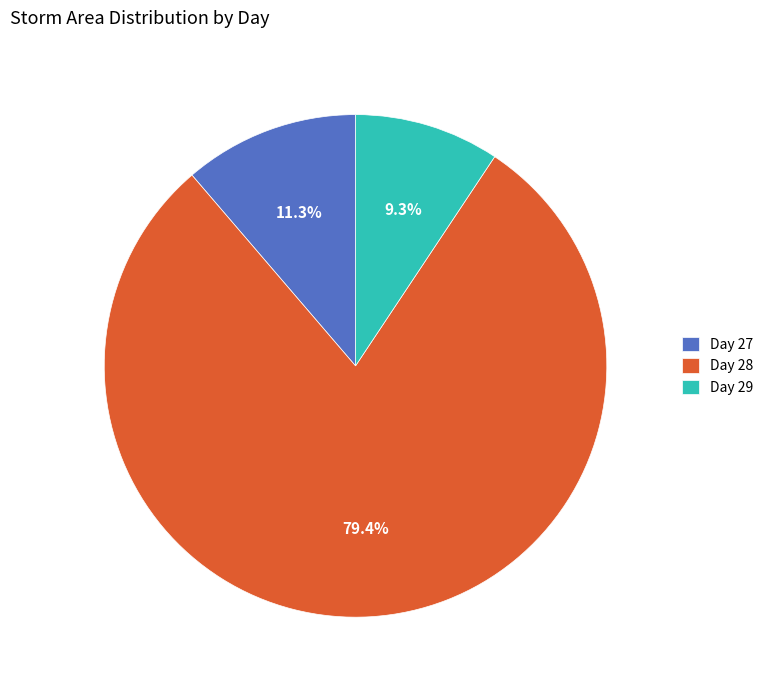

What percentage do Day 29 and Day 27 together represent?

20.6%